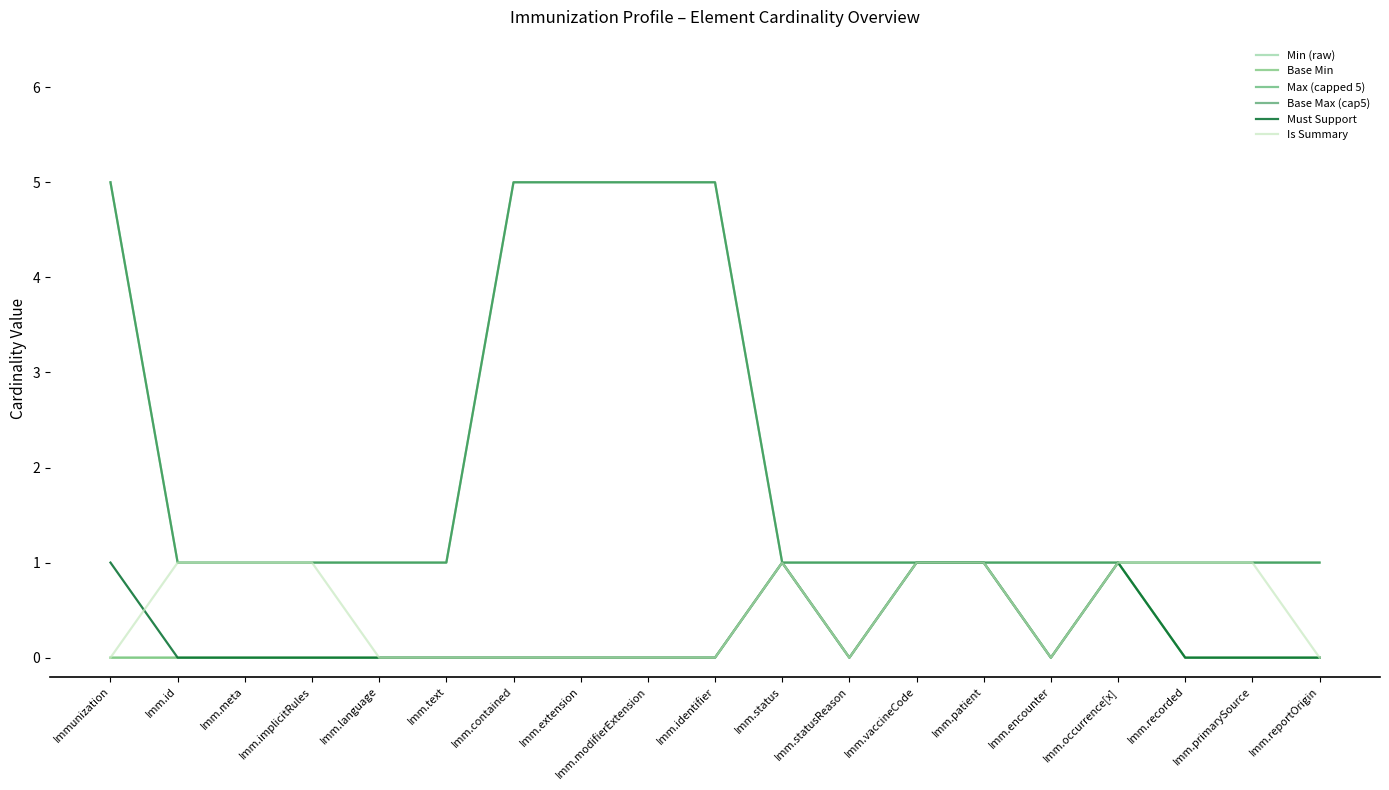

Is this an area chart (filled region under the line)?

No